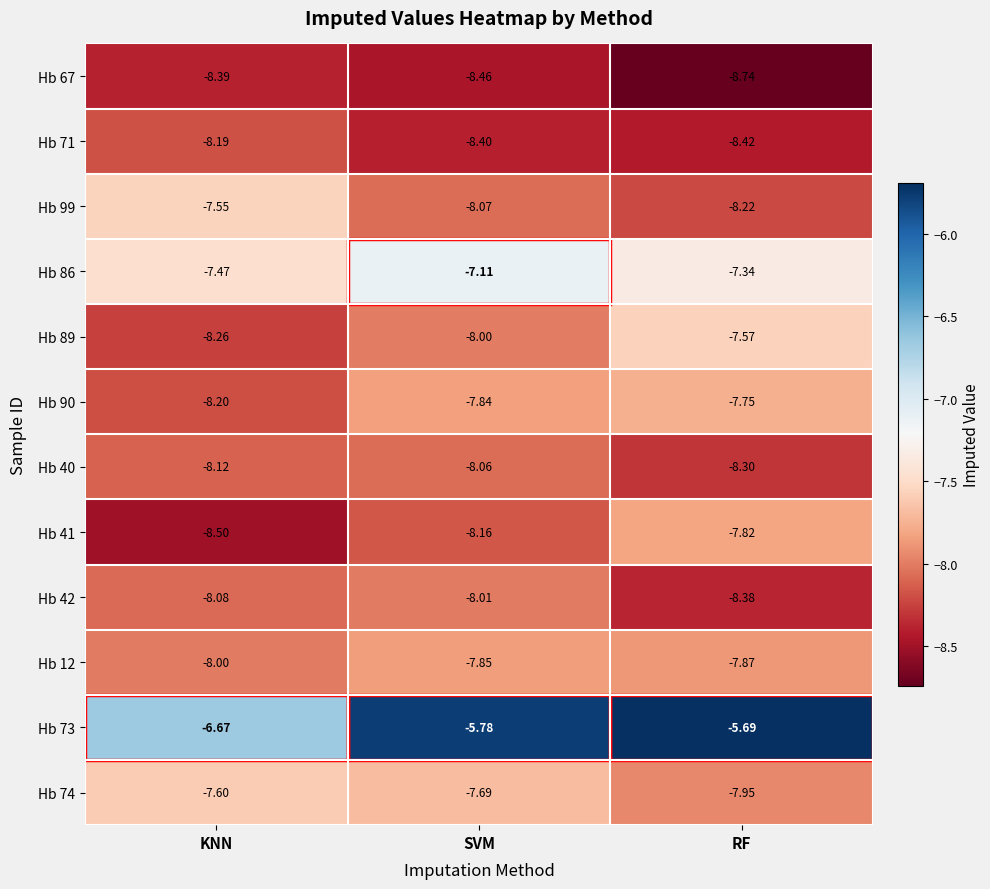

What is the total value across all series at SVM?

-93.4